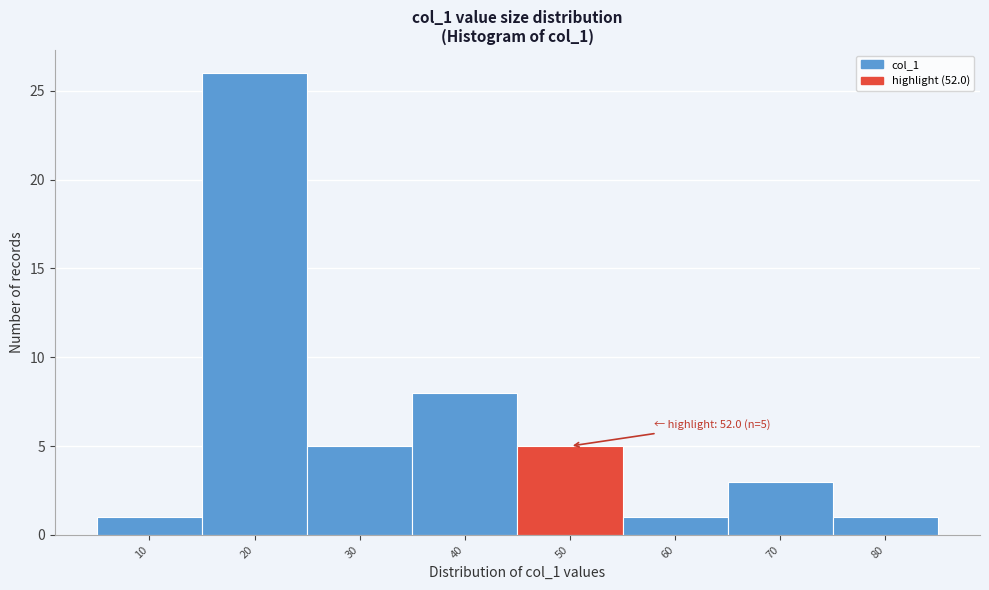

Reading right to left, extract all data points from this chart.

80=1	70=3	60=1	50=5	40=8	30=5	20=26	10=1